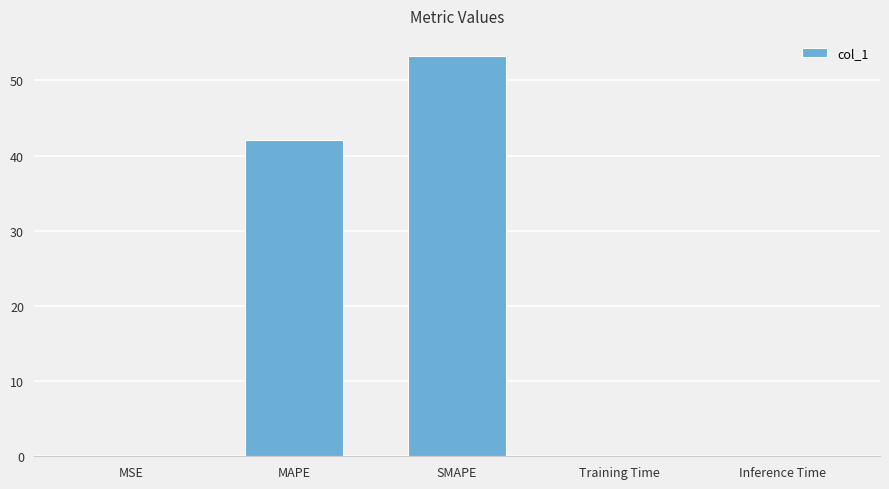

Between Inference Time and MAPE, which is larger?

MAPE